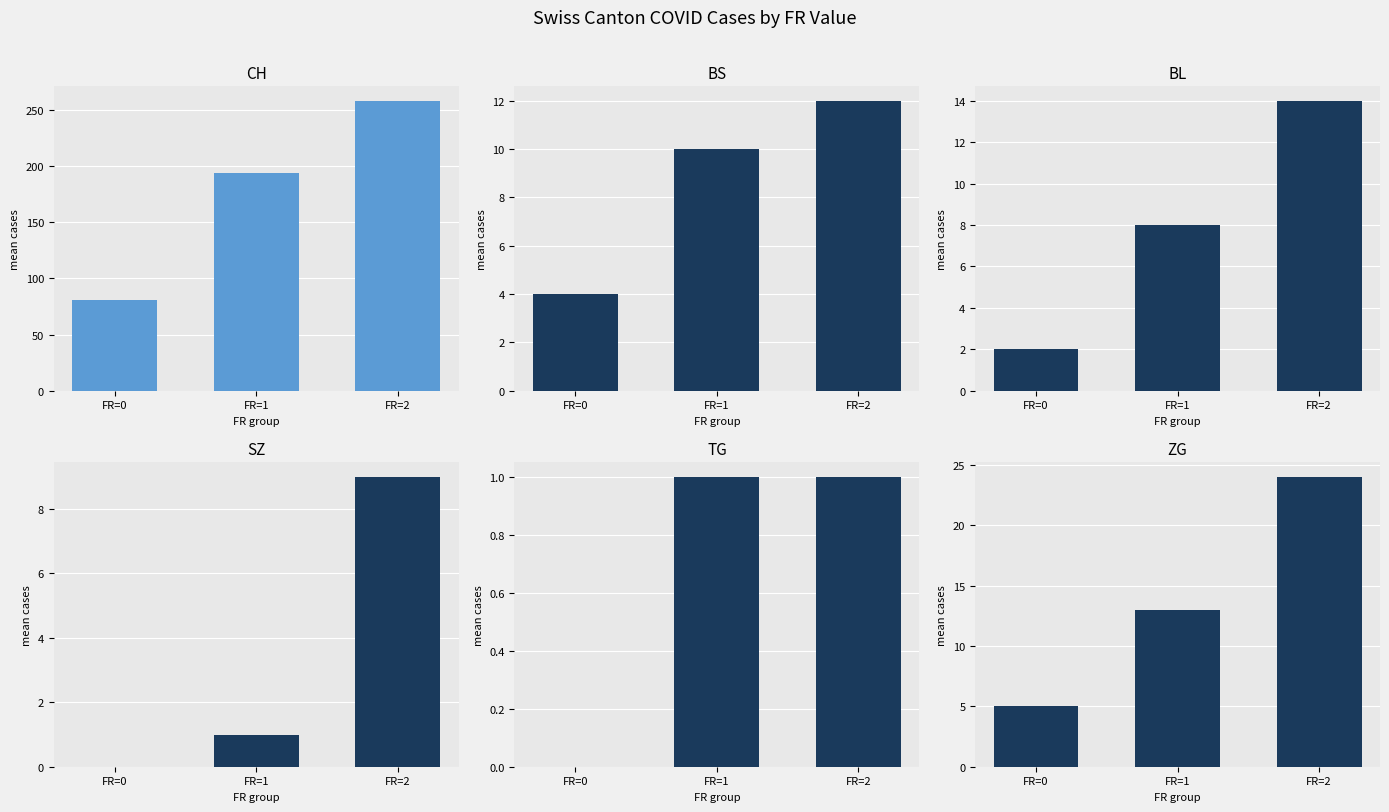

What is the sum of the SZ values at FR=2 and FR=0?

9